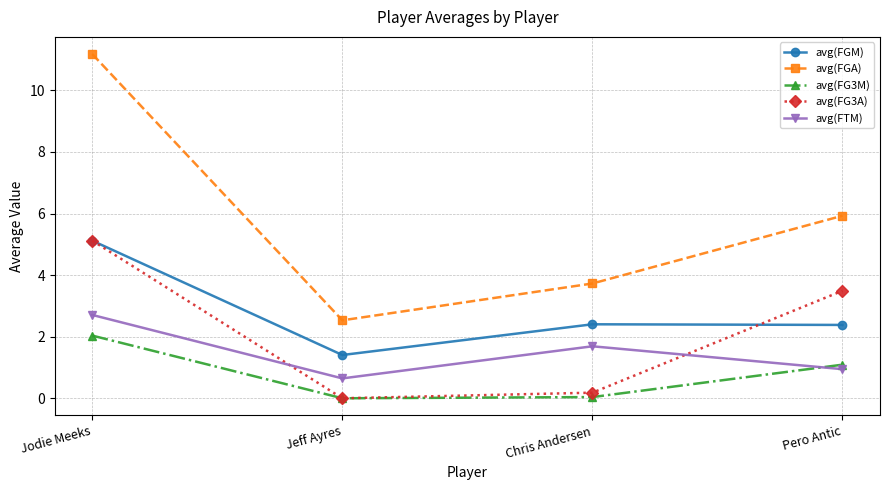

The avg(FTM) series shows 4.6 at Jodie Meeks. True or false?

False